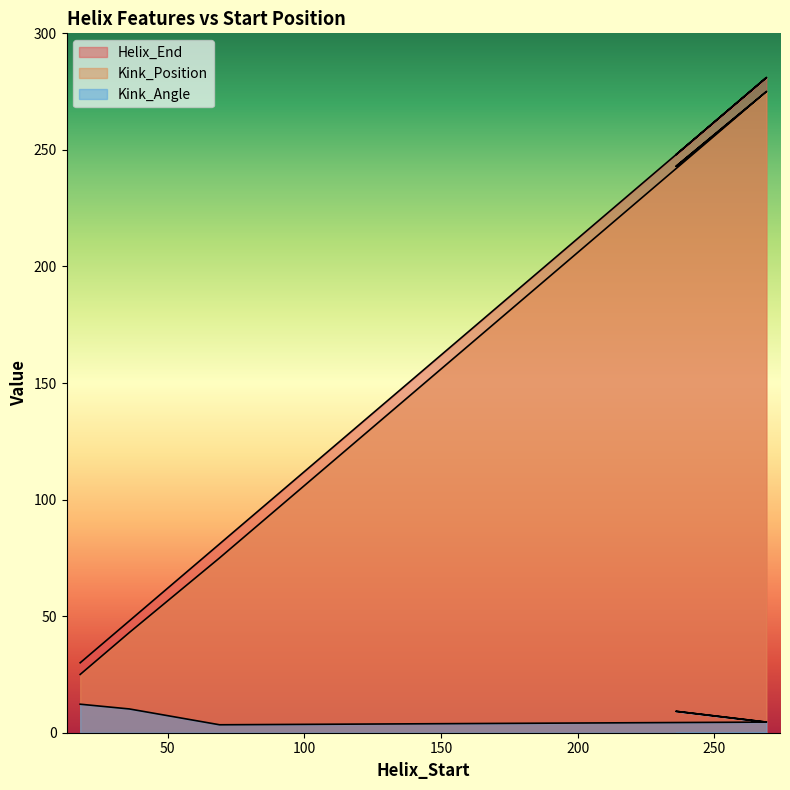

How many data points in Kink_Angle are above 4?

7